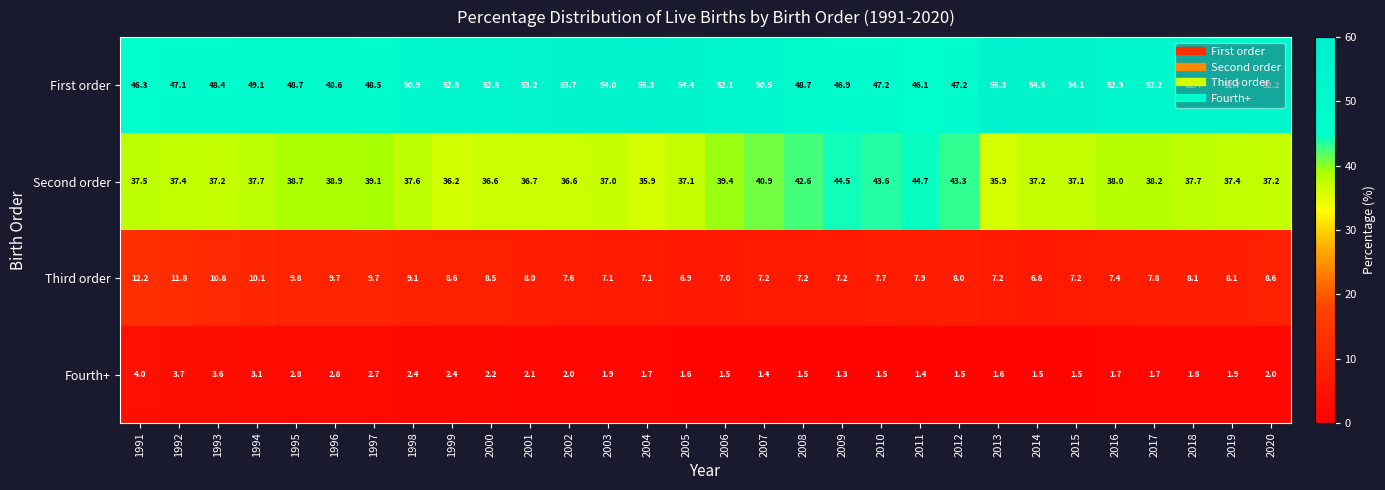

At which category does the chart reach its minimum across all series?

2009